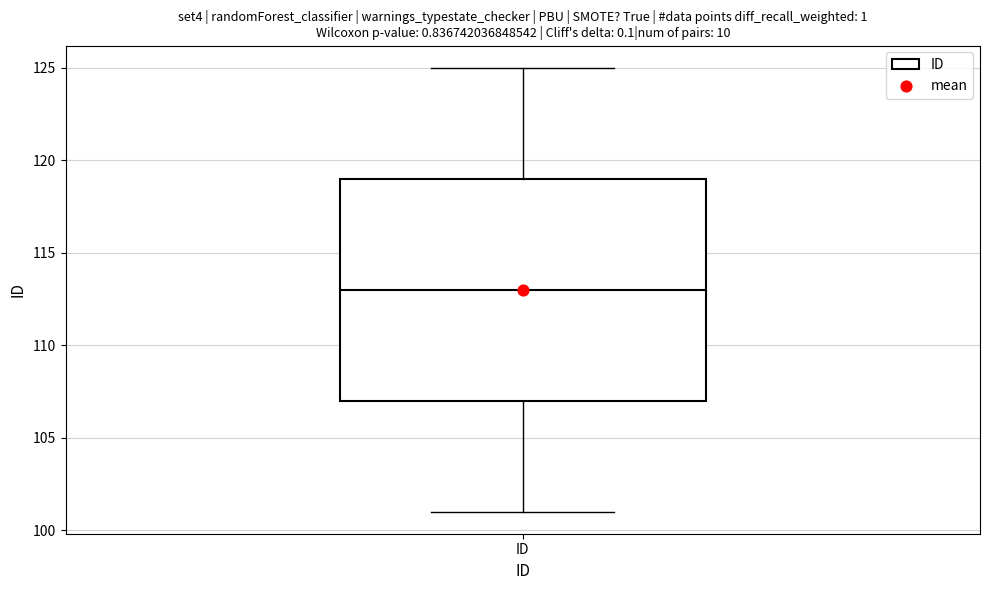

Where does the median line of the box for ID sit on the y-axis? The values are not printed on the chart, so give them approximately, as read against the axis.

113